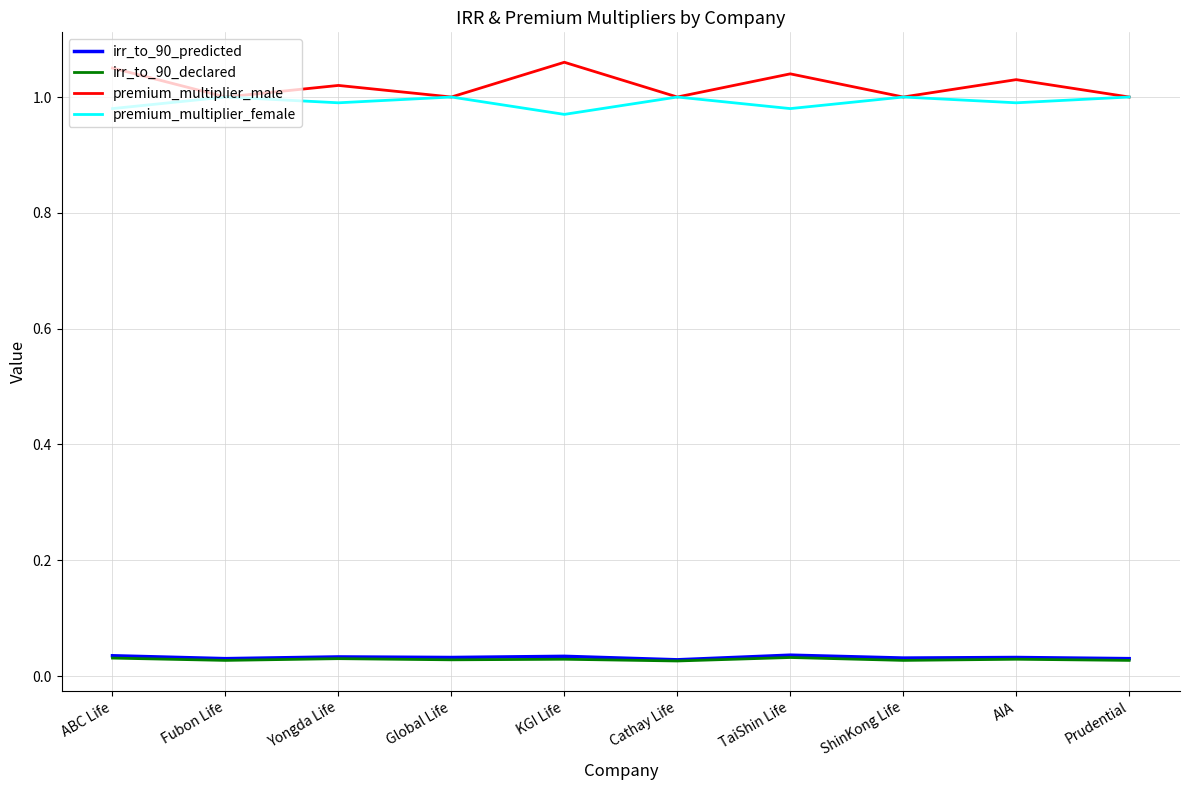

What is the total value across all series at TaiShin Life?

2.1